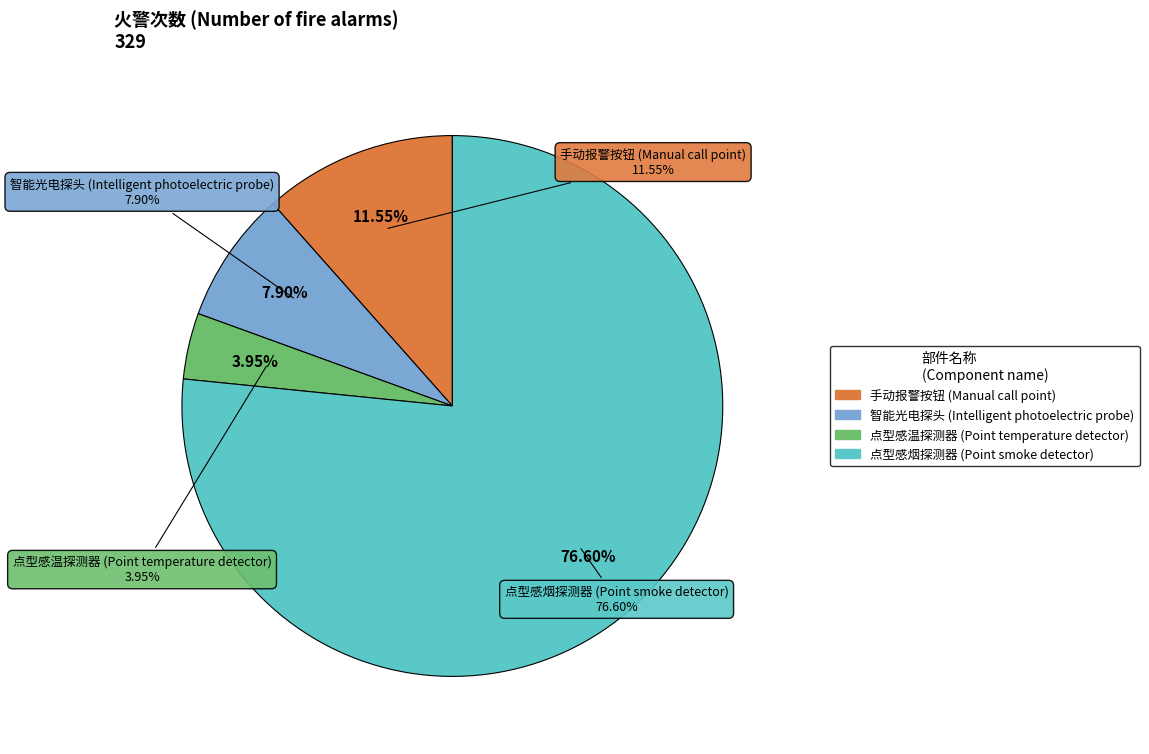

Does any single category account for the majority?

Yes